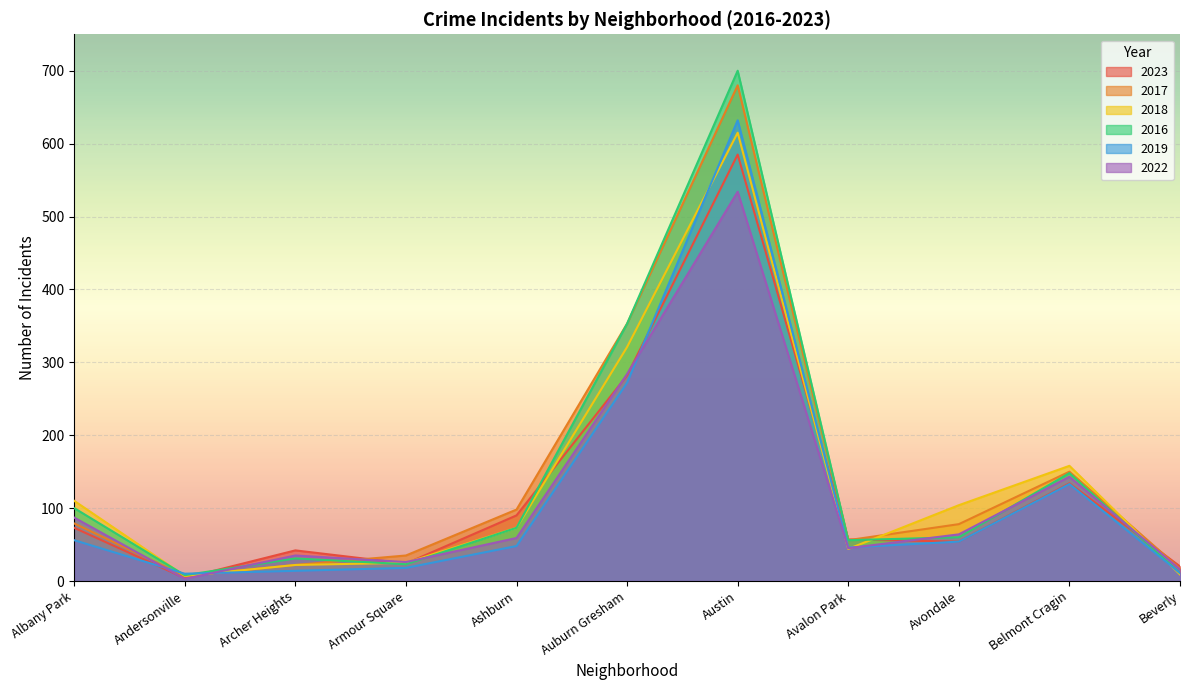

In 2016, how many points are higher than both neighbors (excluding endpoints)?

3